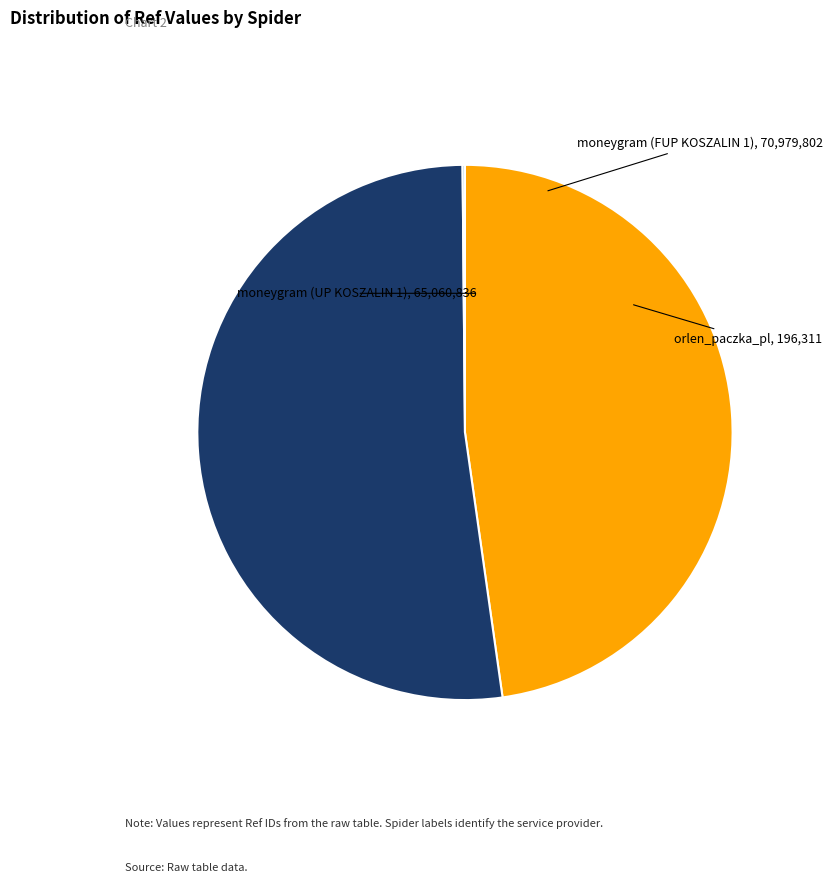

Which category accounts for the majority?

moneygram (FUP KOSZALIN 1)